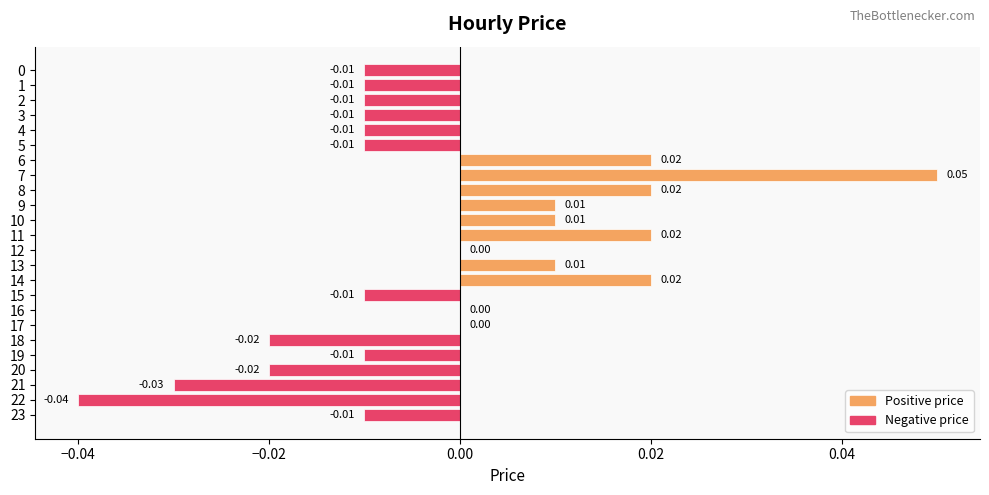

Which has a higher value, 20 or 17?

17